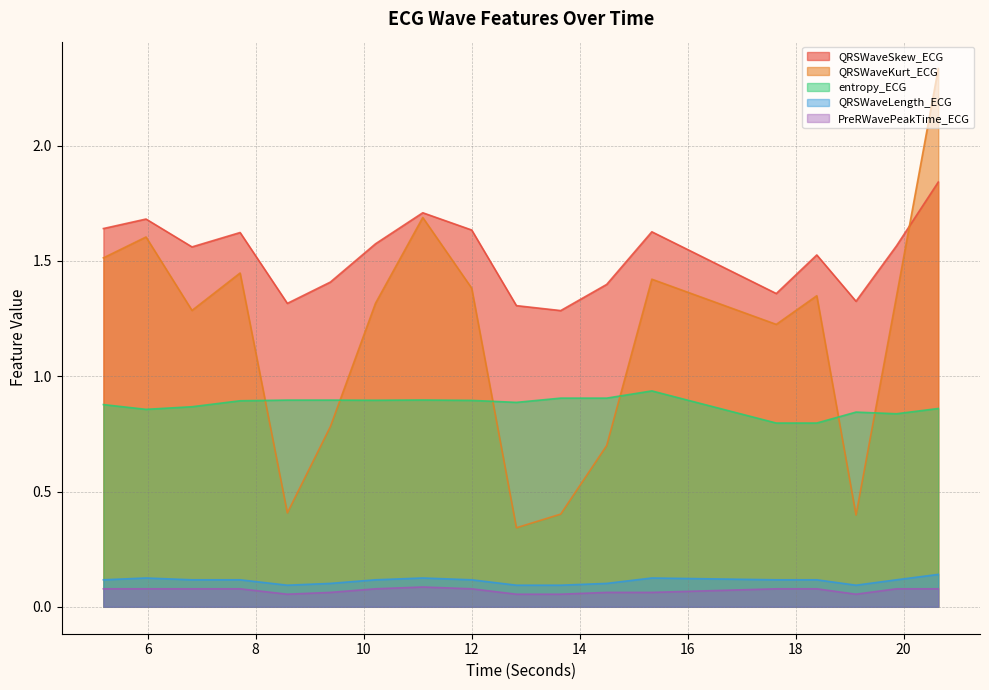

At which label is entropy_ECG closest to 0?

17.640625